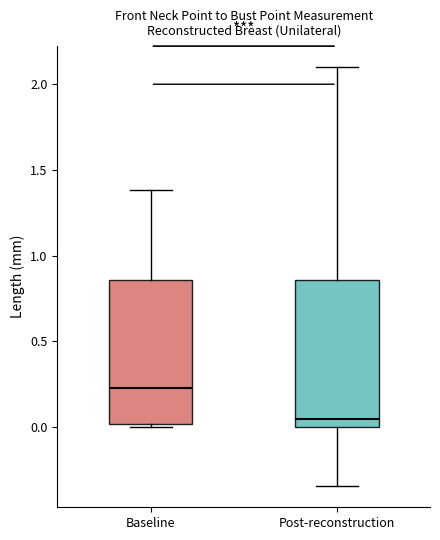

Where is the lower edge of the box for Post-reconstruction on the y-axis? The values are not printed on the chart, so give them approximately, as read against the axis.

0.00